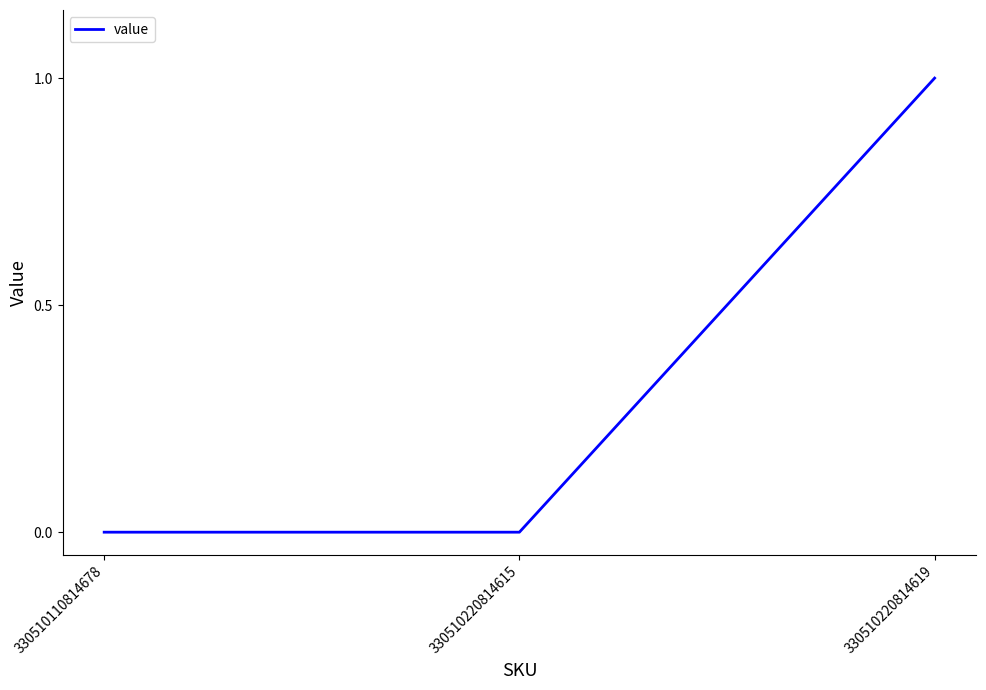

Count the values in the range 0 to 1.

3